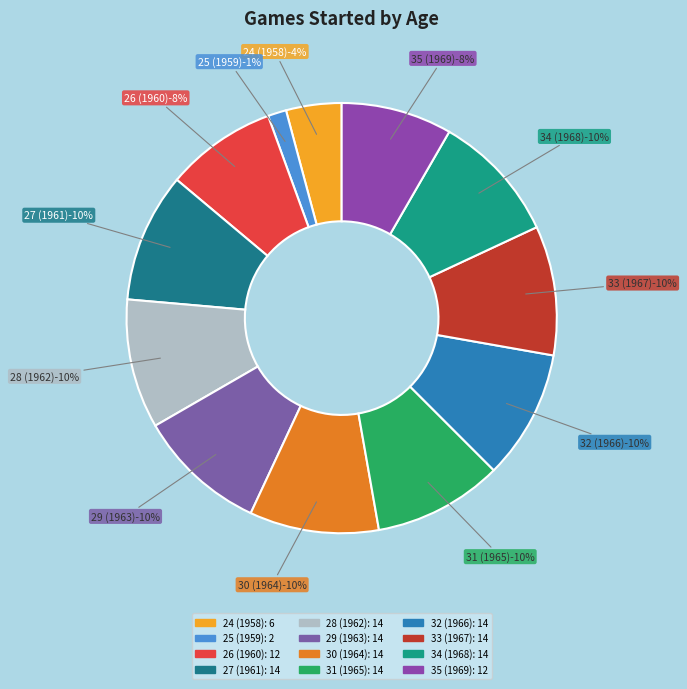

Which slice is the largest?

27 (1961)